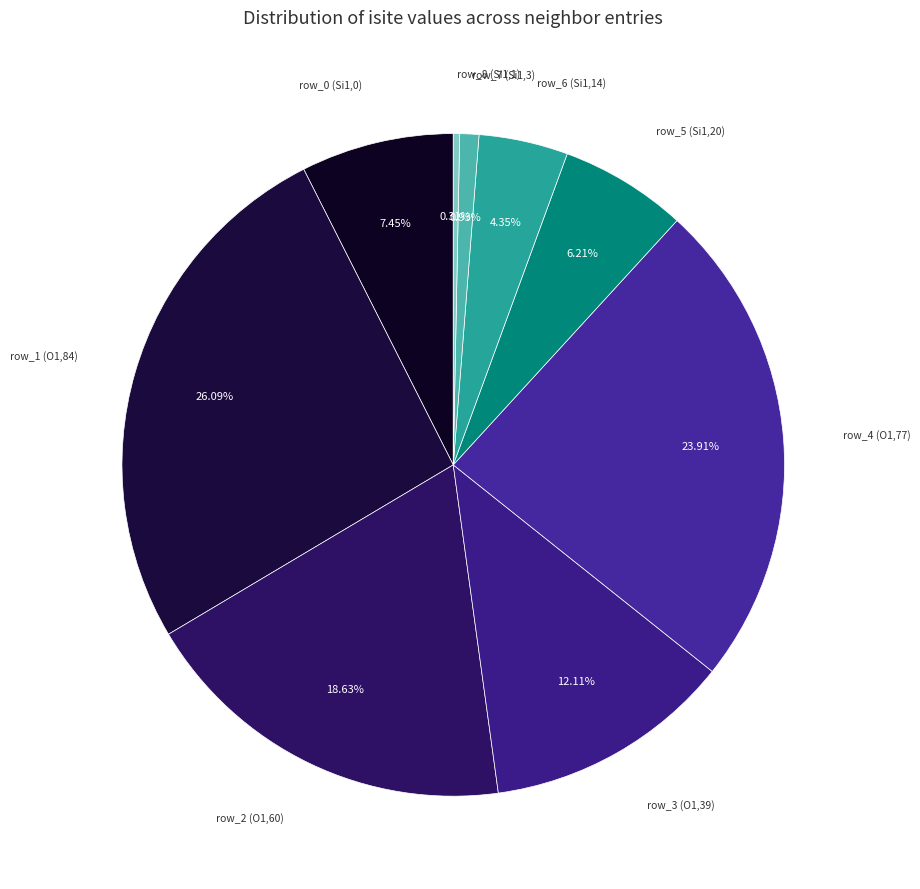

How many segments does this pie chart have?

9